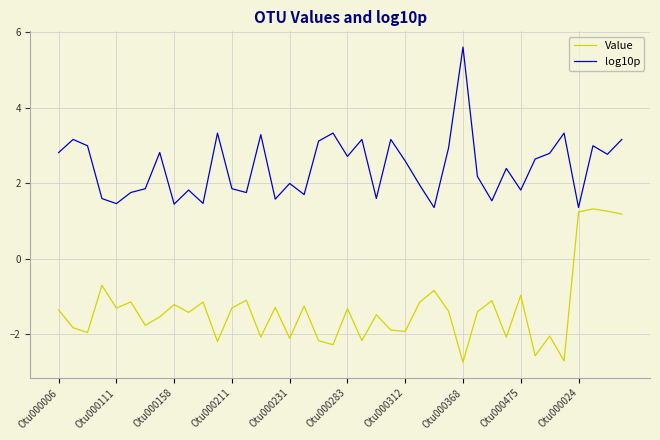

Rank the series by their average value, from lowest to highest.

Value, log10p